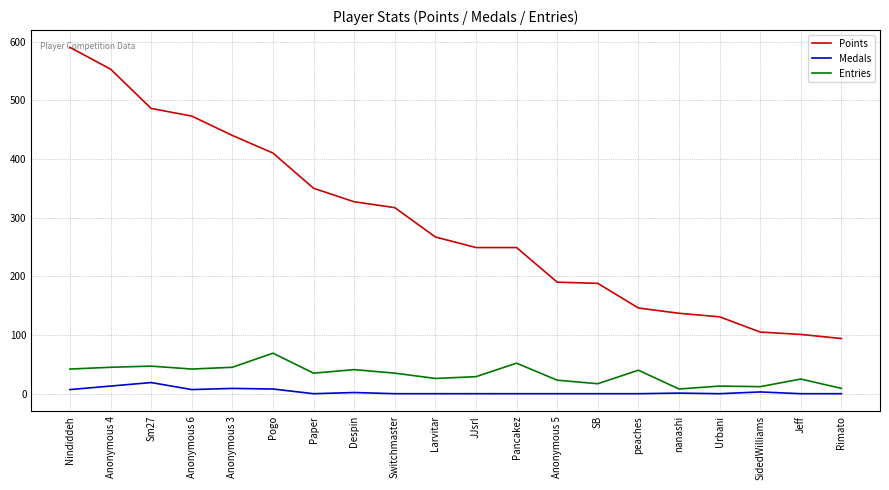

Does the chart display data point markers on the line(s)?

No